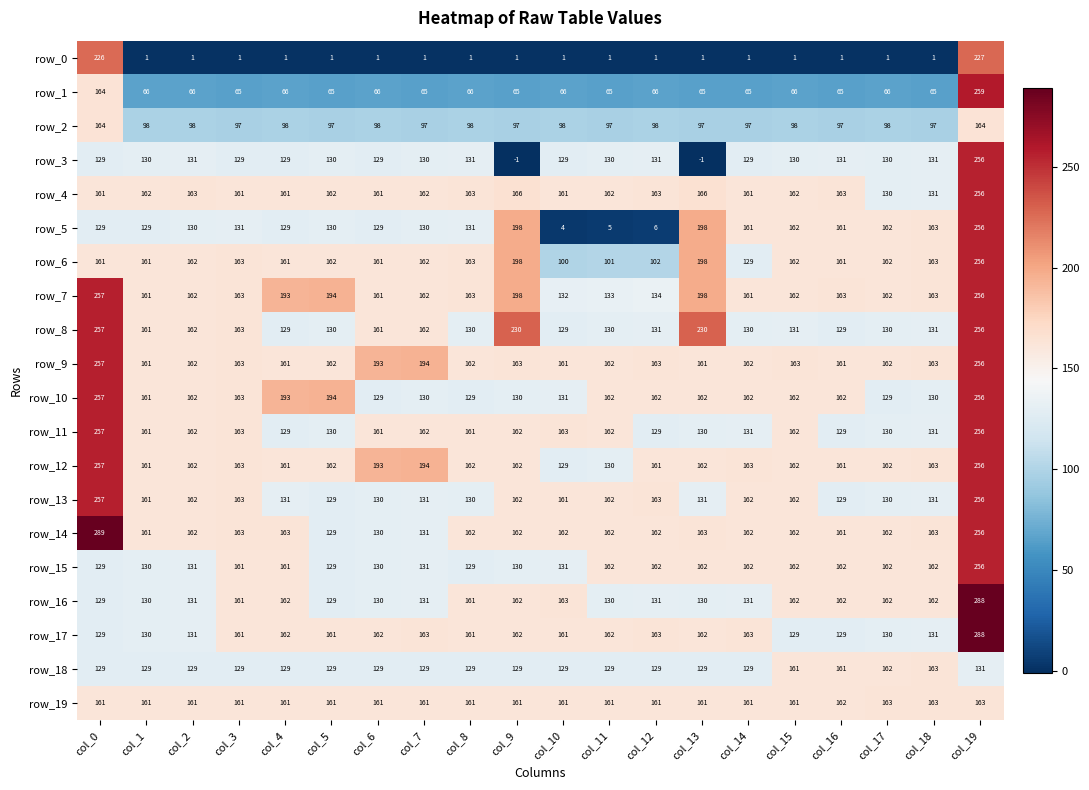

What is the greatest value displayed?

289